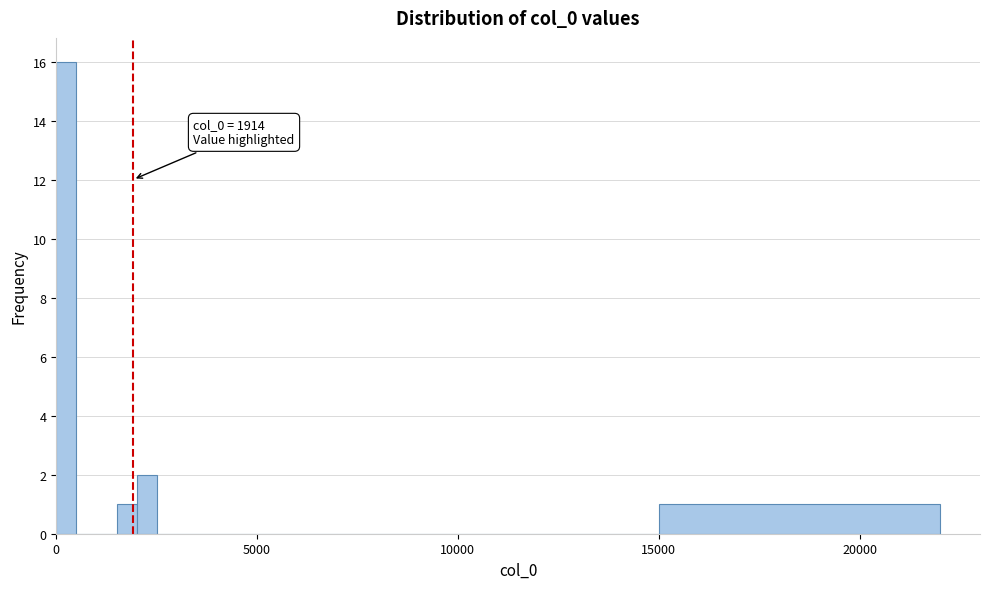

Read against the x-axis, roughly where is the centre of the tallest bar?

500